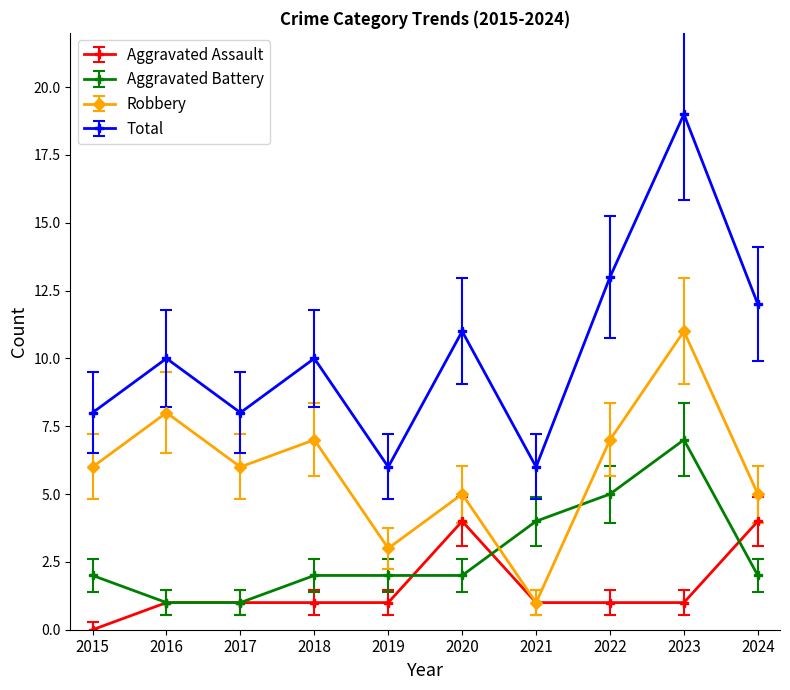

At which label does Total reach its peak?

2023